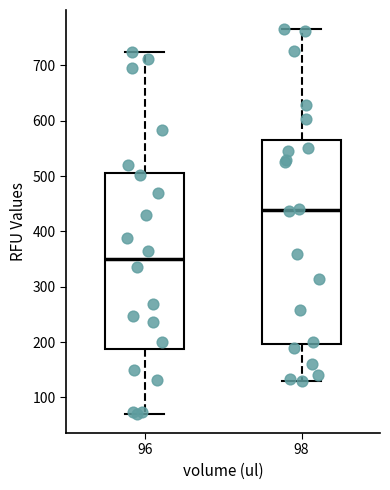

Reading left to right, read every box against the y-axis: the position of its median line, the range the box covers, and the ends of its whiskers. The values are not printed on the chart, so give them approximately, as read against the axis.

96: median 350, box 190 to 510, whiskers 70 to 720
98: median 440, box 200 to 560, whiskers 130 to 770